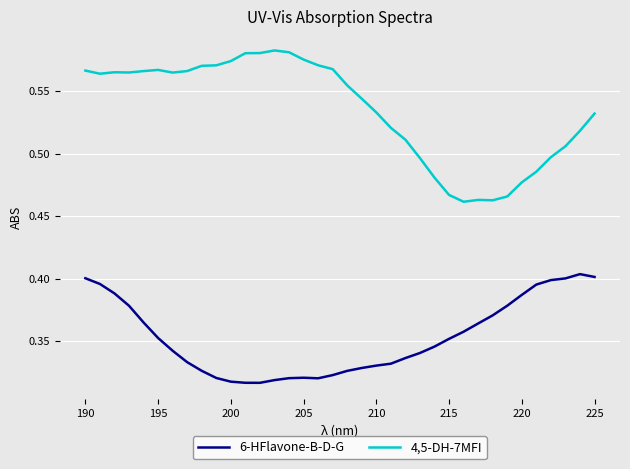

What is the difference between the maximum and second lowest values in the 6-HFlavone-B-D-G series?

0.1